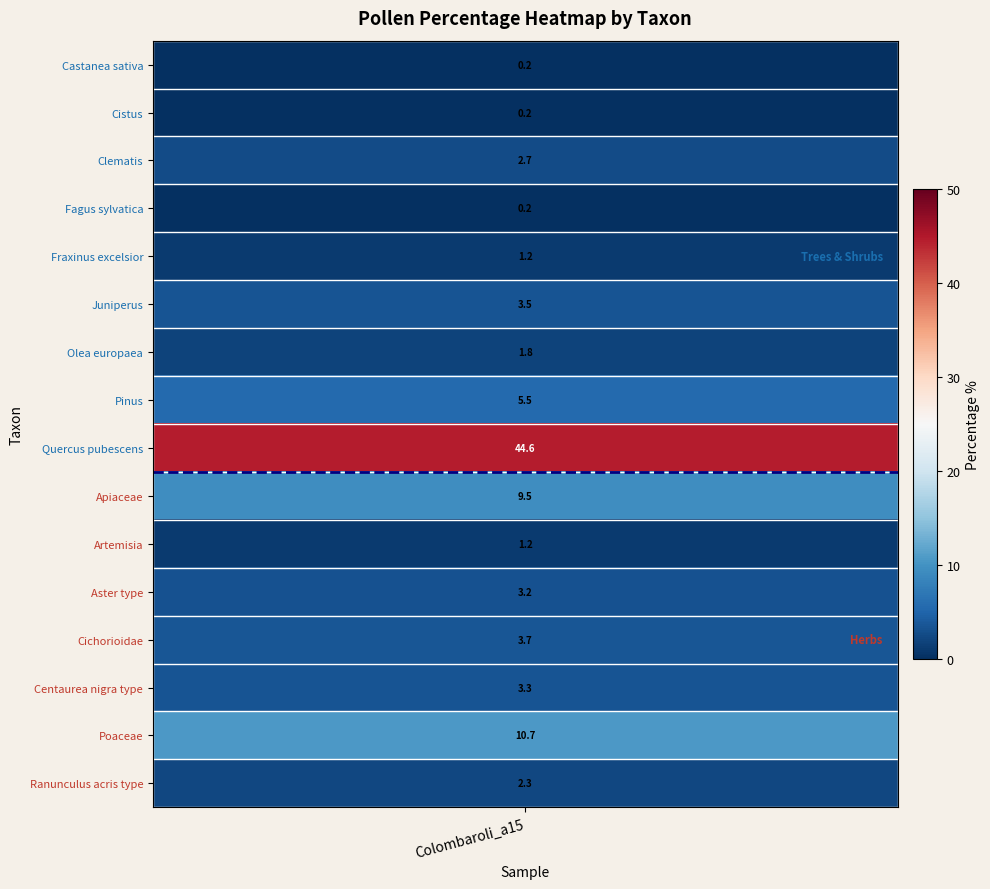

At how many categories does at least one series exceed 25?

1